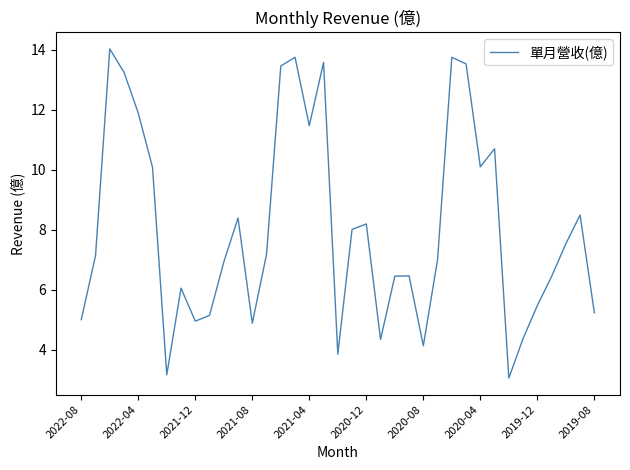

What is the greatest value displayed?

14.0